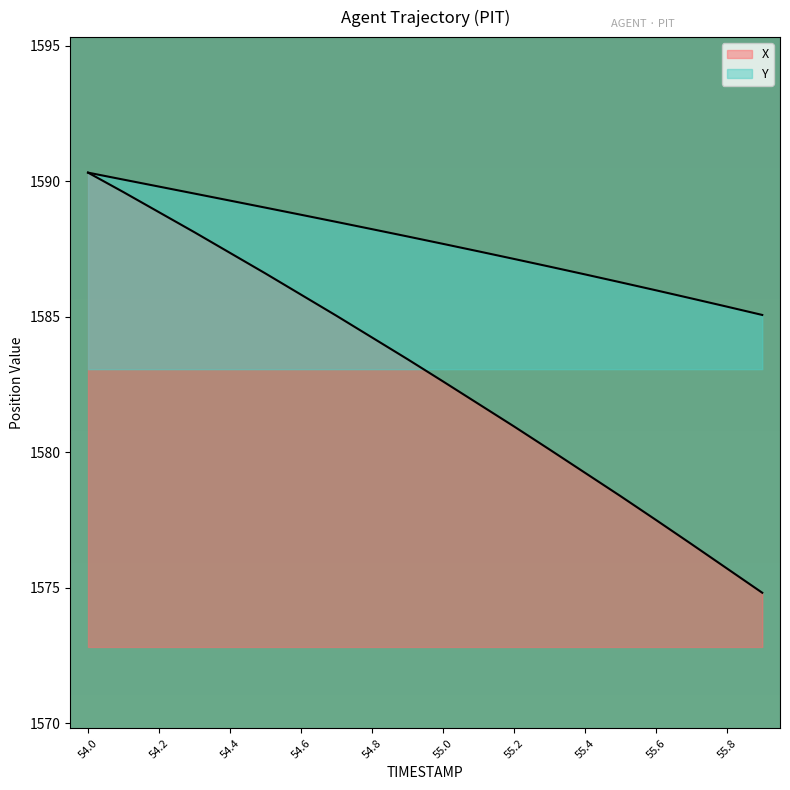

What is the label of the 1st point from the left?

54.0